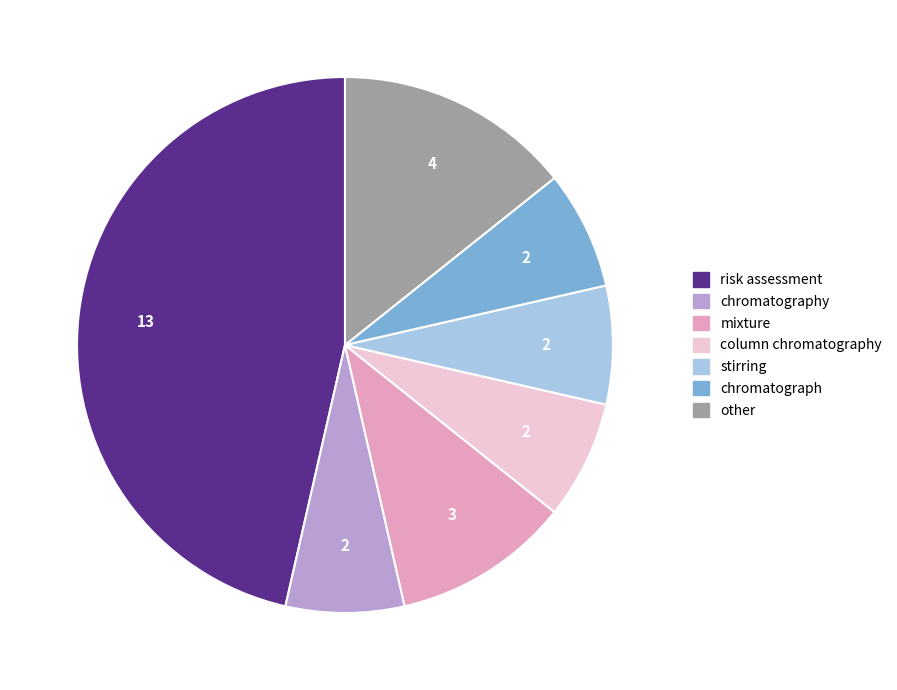

Does column chromatography account for over 50% of the chart?

No